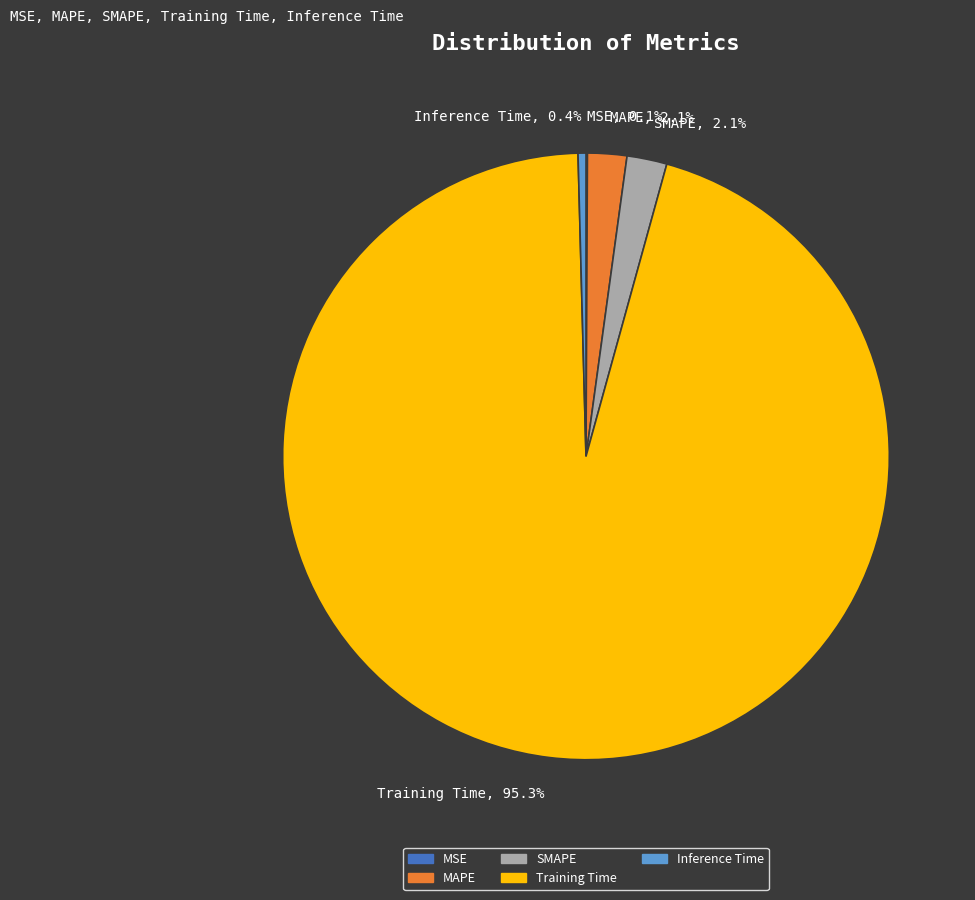

Is it true that SMAPE is 14% of the pie?

False